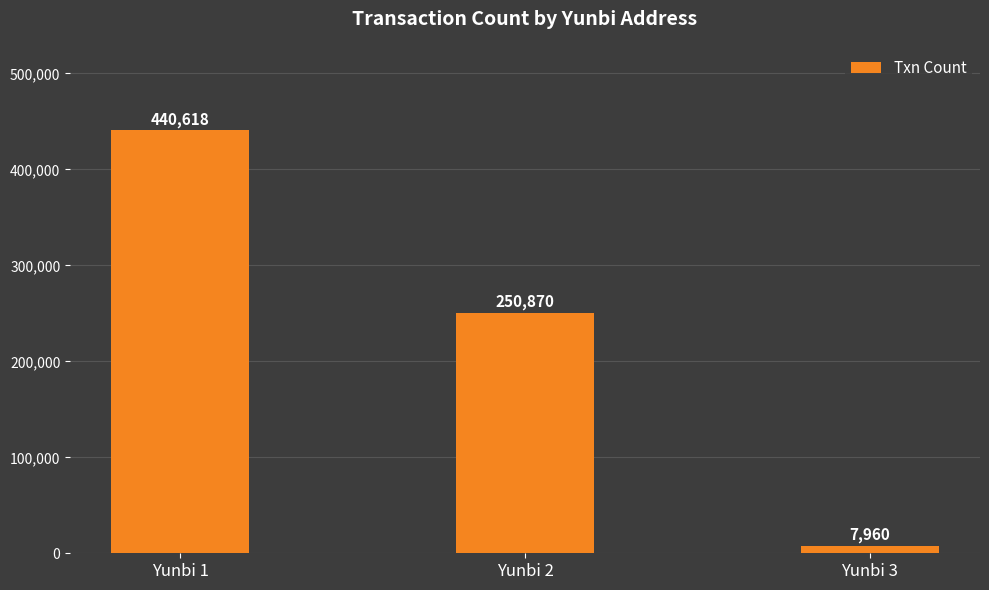

What is the sum of all values?

699448